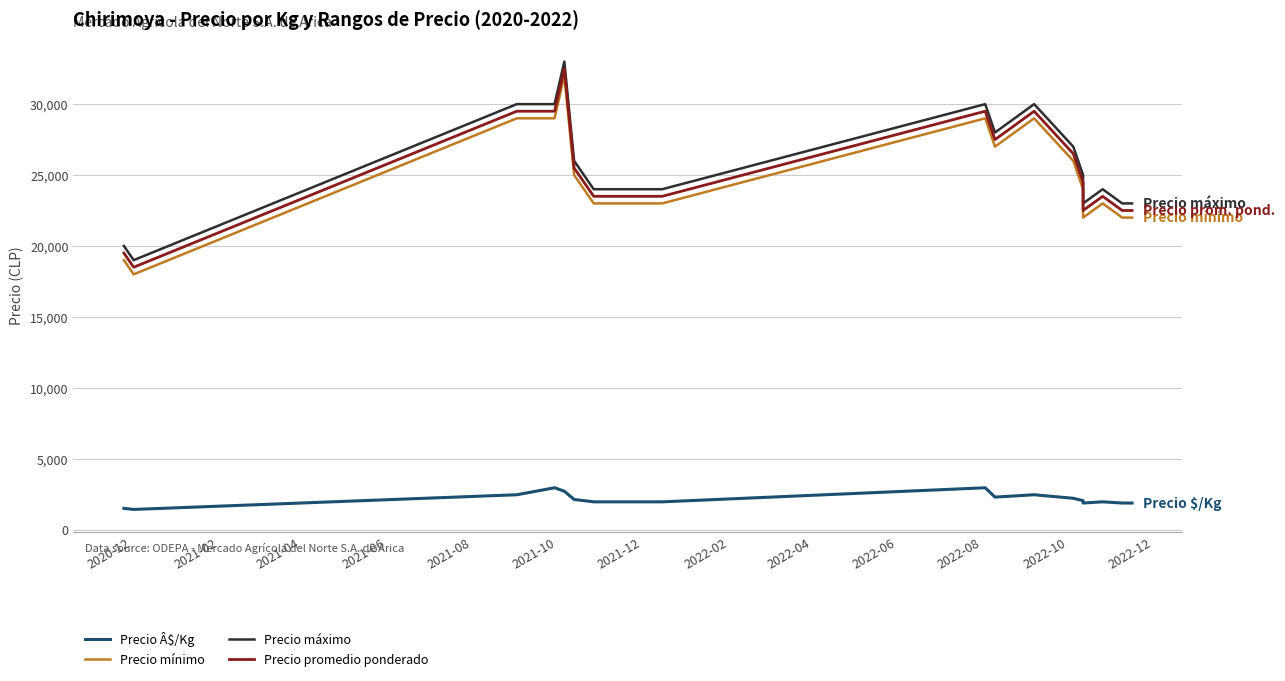

Where is Precio mínimo nearest to the value 25000?

2021-10